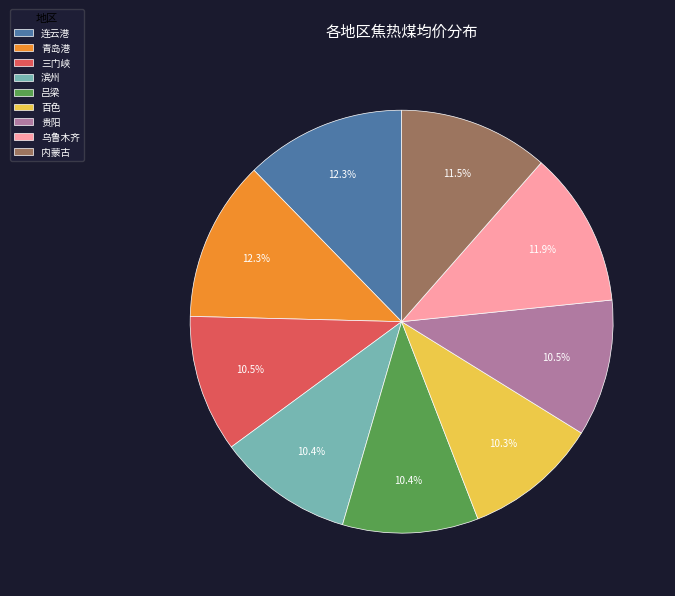

Does any single category account for the majority?

No